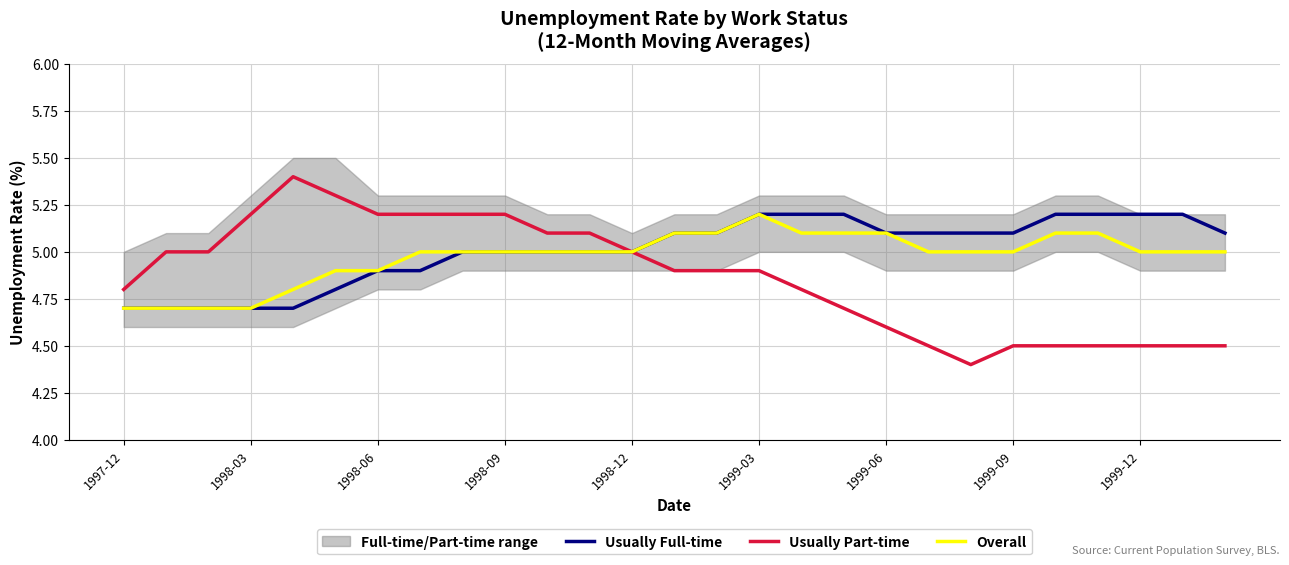

Is this an area chart (filled region under the line)?

No